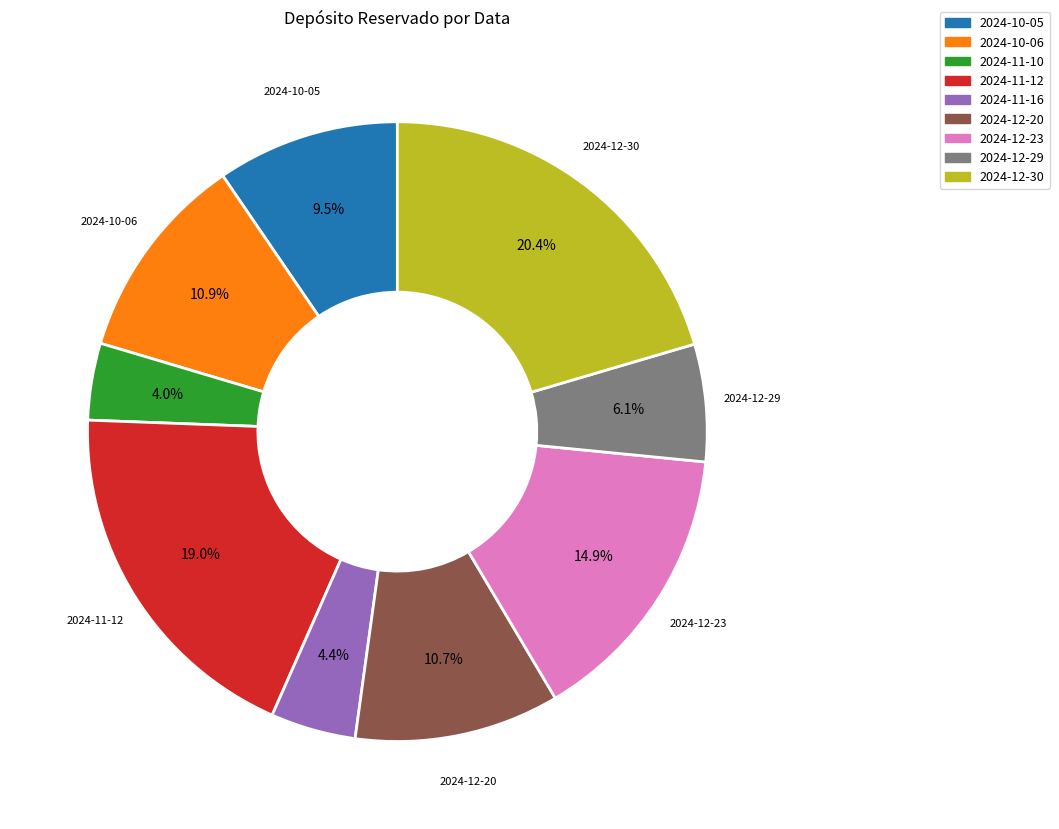

What portion of the pie excludes 2024-11-16?

95.6%